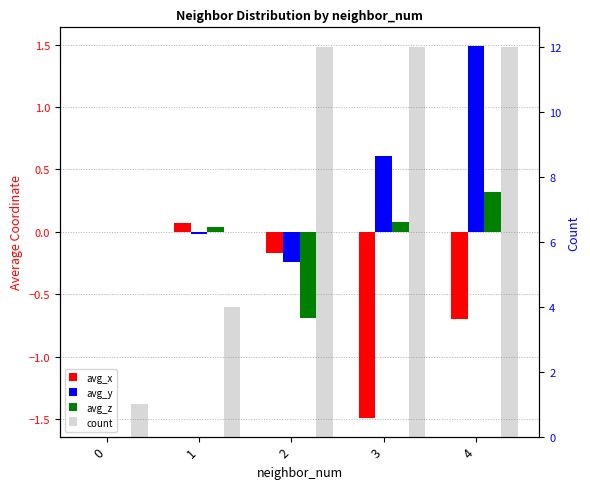

The avg_z series shows 0.3 at 4. True or false?

True